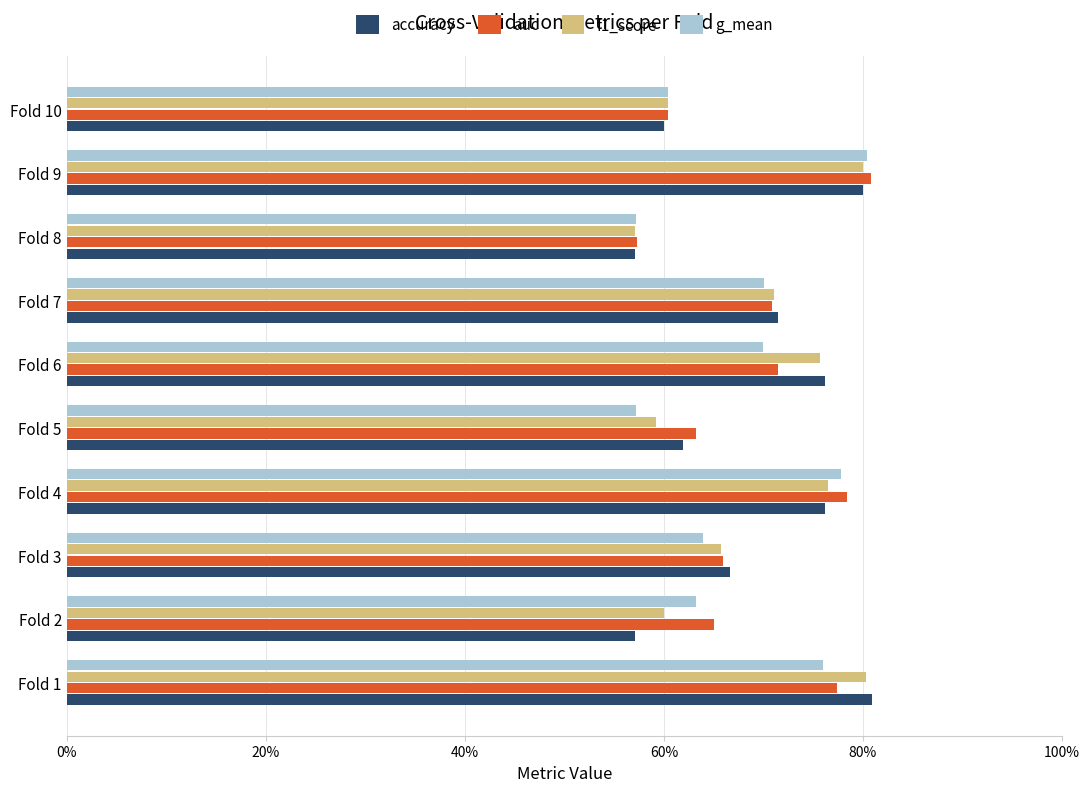

Which series has the largest range (max minus min)?

accuracy